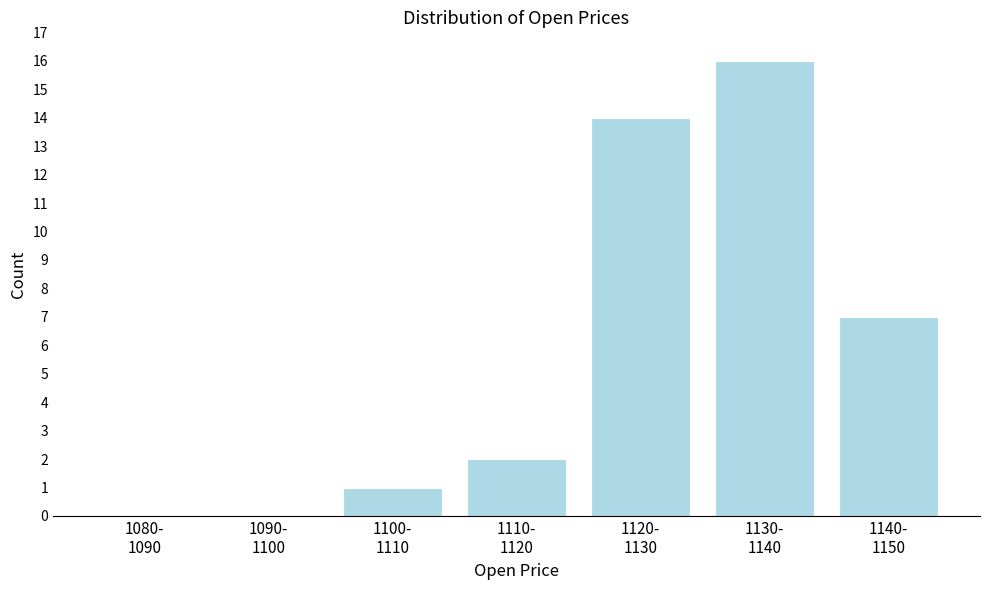

What is the maximum value shown in the chart?

16